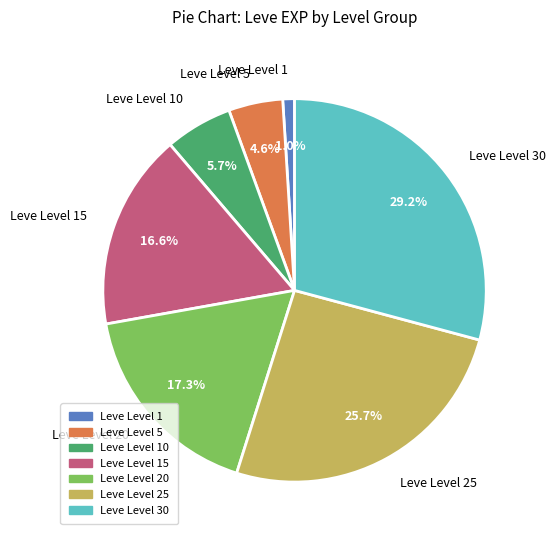

Do Leve Level 5 and Leve Level 20 together represent more than half of the pie?

No